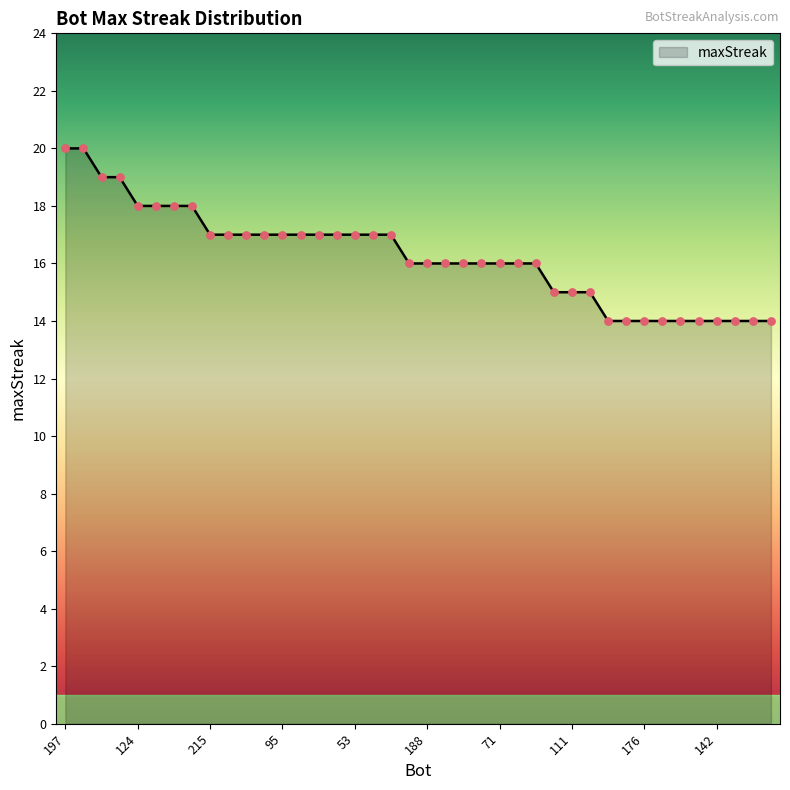

What is the maximum value shown in the chart?

20